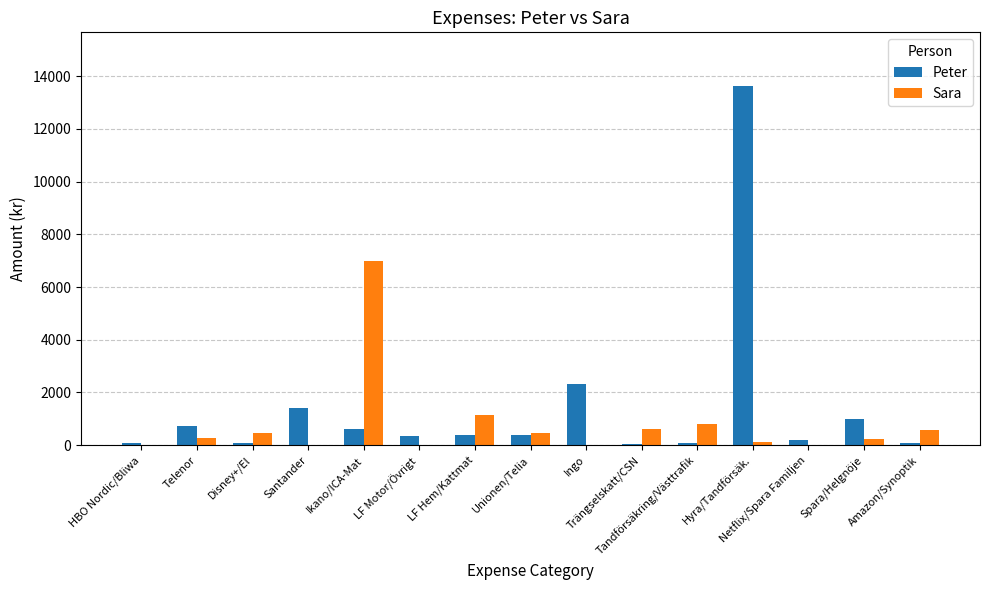

Is it true that Peter equals 599 at Ikano/ICA-Mat?

True